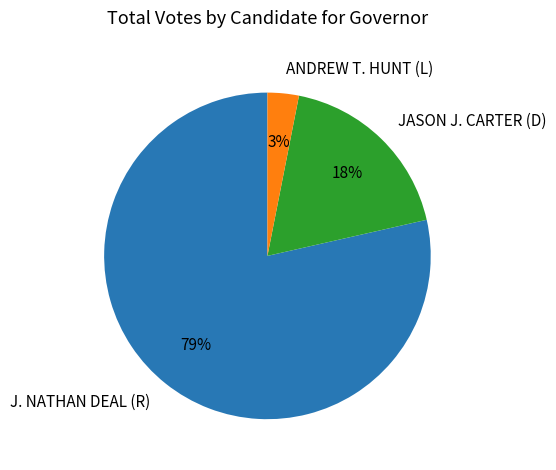

Rank the categories by value from highest to lowest.

J. NATHAN DEAL (R), JASON J. CARTER (D), ANDREW T. HUNT (L)